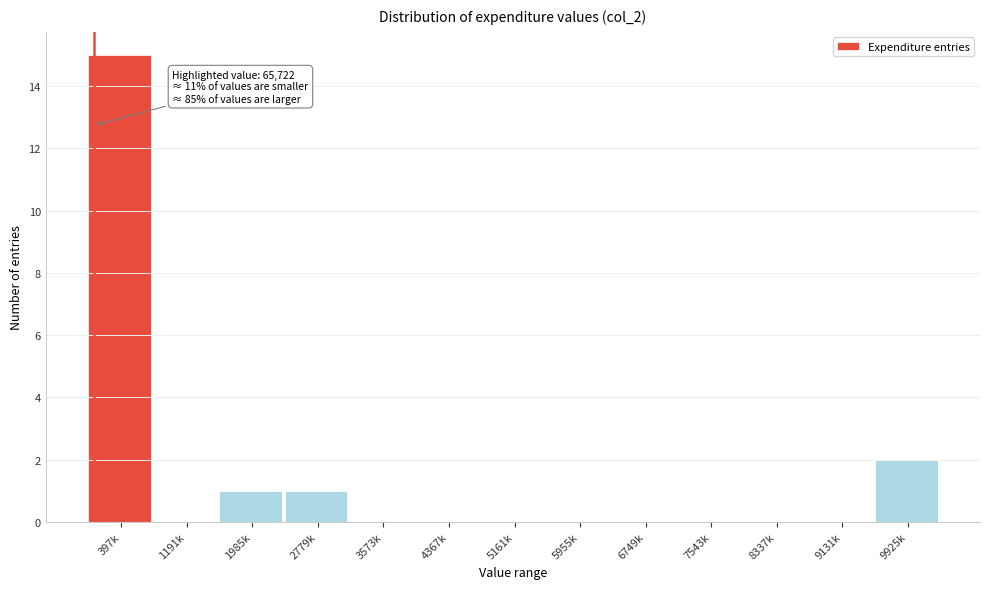

Reading left to right, list all the values displayed in this chart.

397k=15	1191k=0	1985k=1	2779k=1	3573k=0	4367k=0	5161k=0	5955k=0	6749k=0	7543k=0	8337k=0	9131k=0	9925k=2